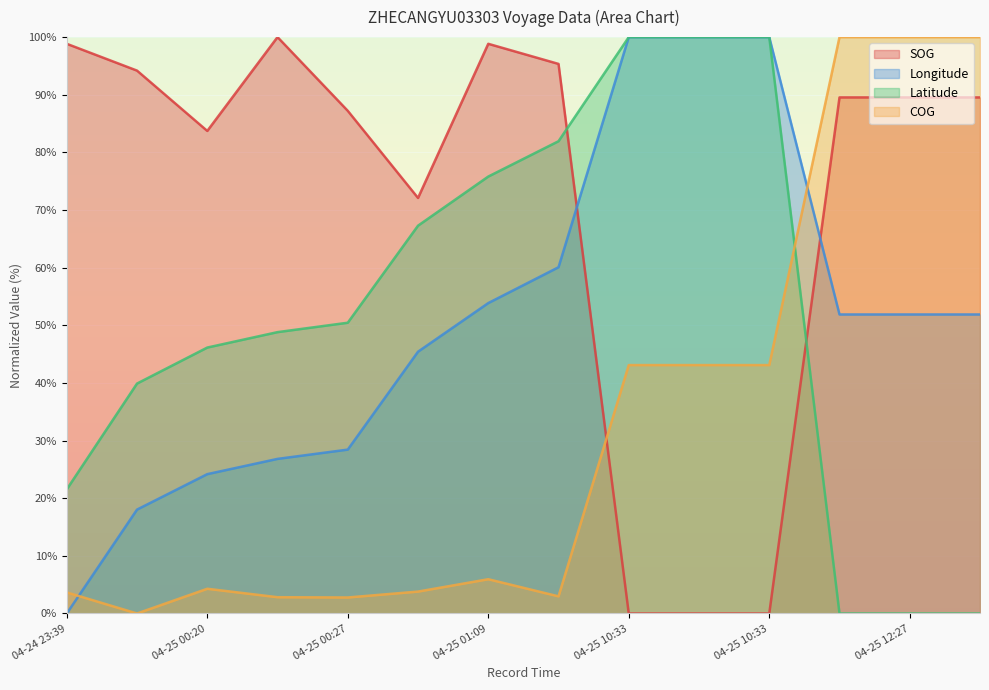

How many data points in SOG are above 89?

8